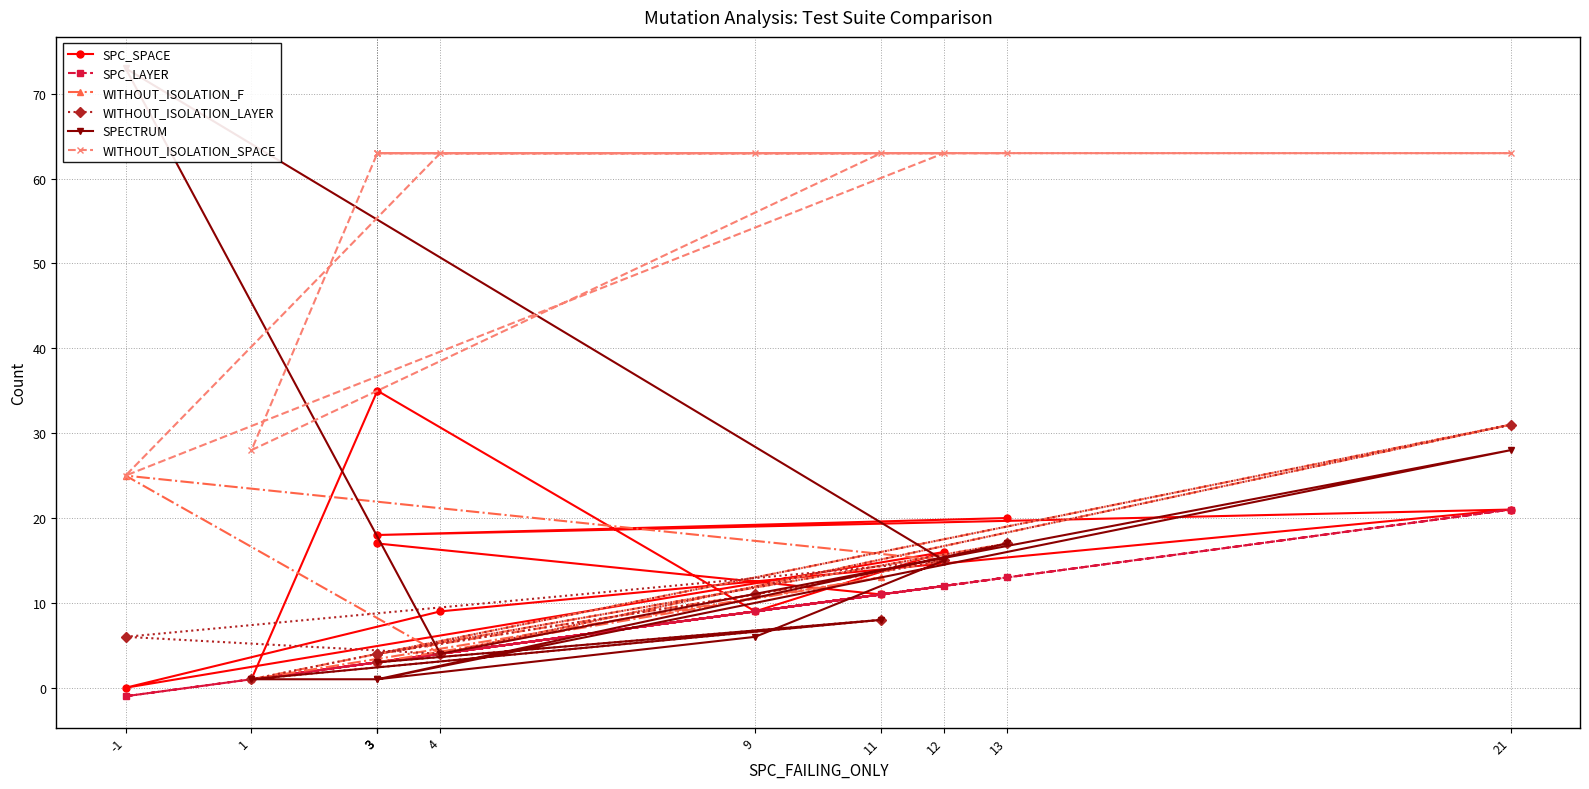

Is the value of SPECTRUM at 13 greater than the value of SPC_SPACE at 11?

Yes